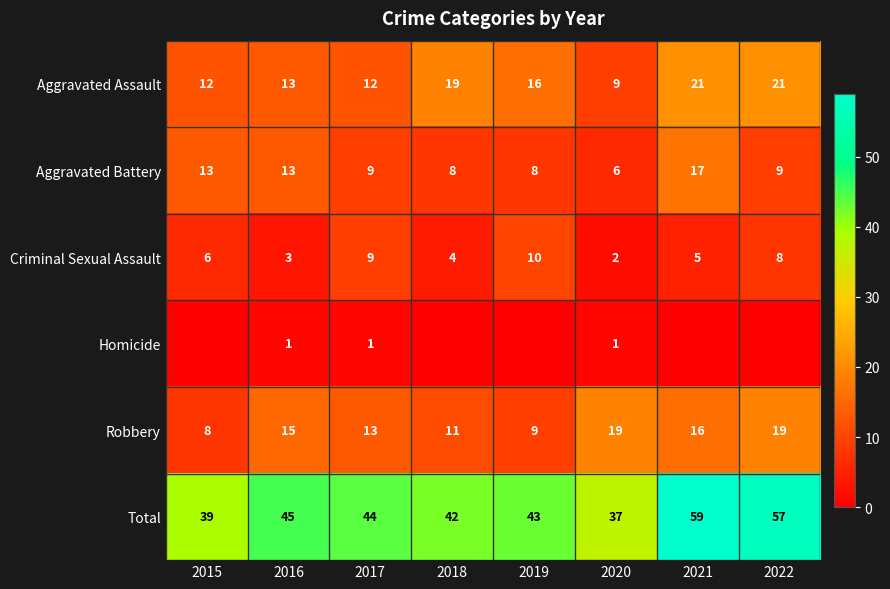

What is the highest value of the Robbery series?

19